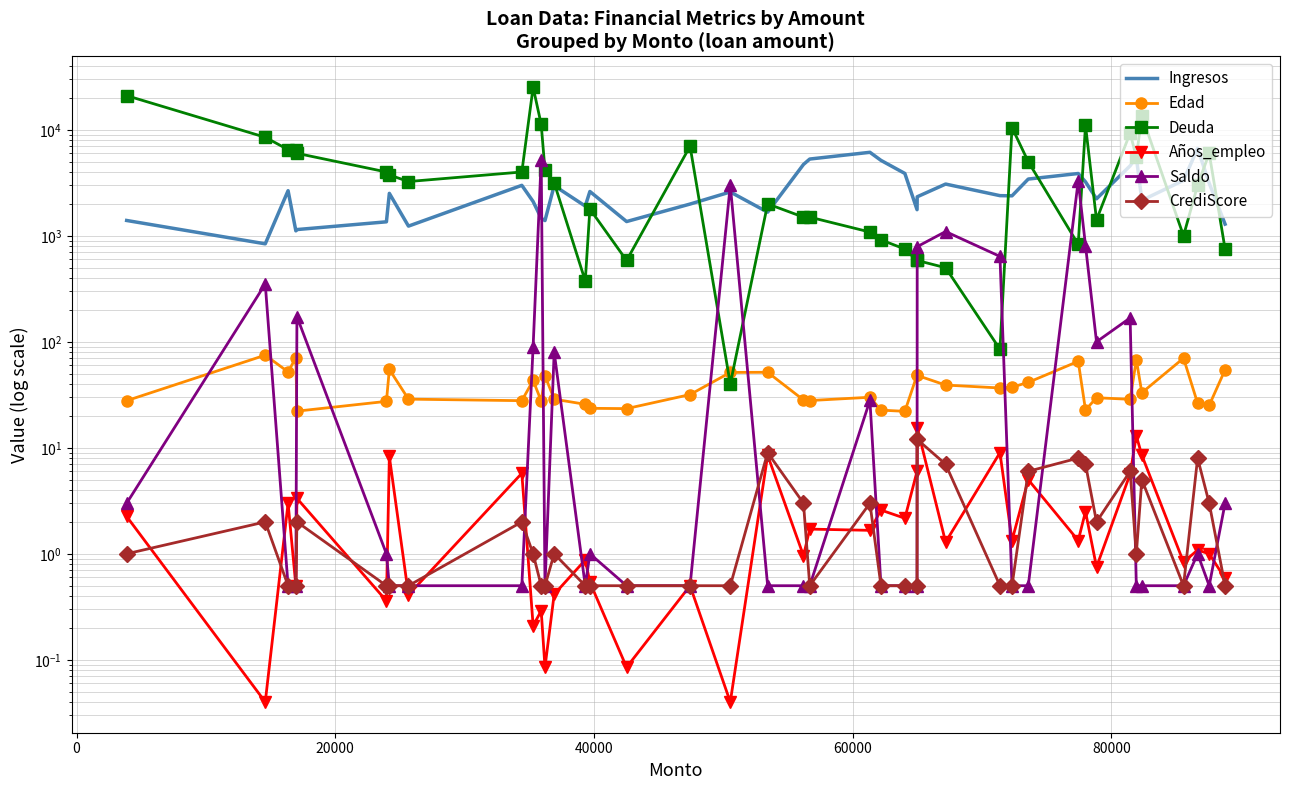

True or false: Ingresos and Saldo cross at least once.

True